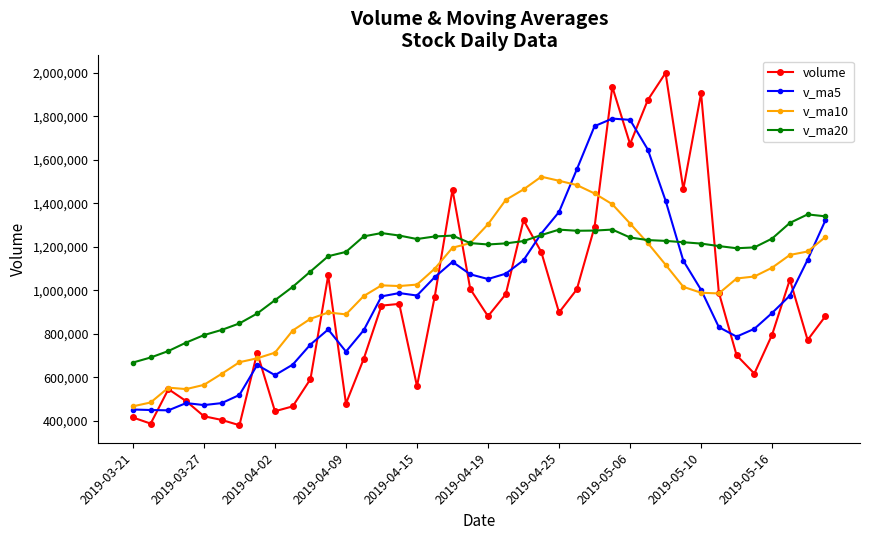

List the series in order of their peak value, highest first.

volume, v_ma5, v_ma10, v_ma20